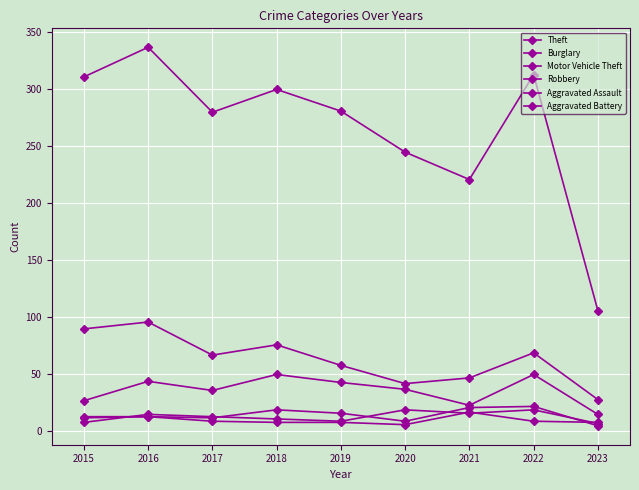

True or false: Robbery has a value of 10 at 2015.

False